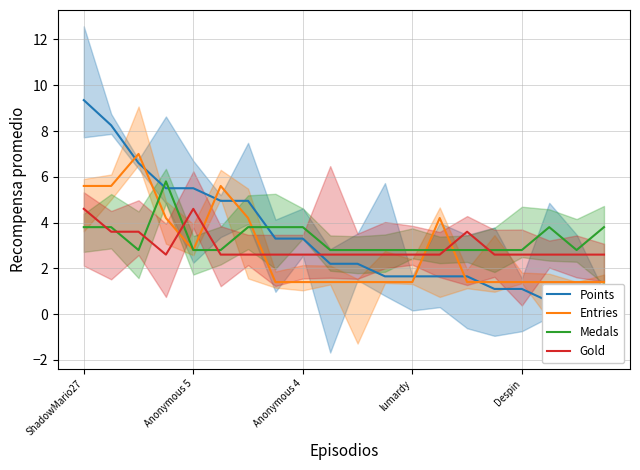

How many lines are shown in the chart?

4